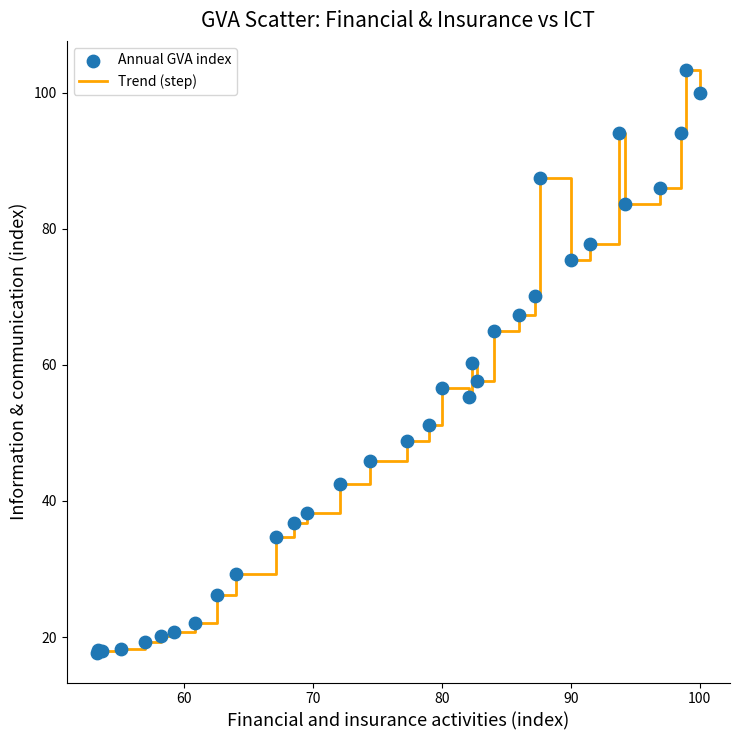

What is the greatest value displayed?

103.3